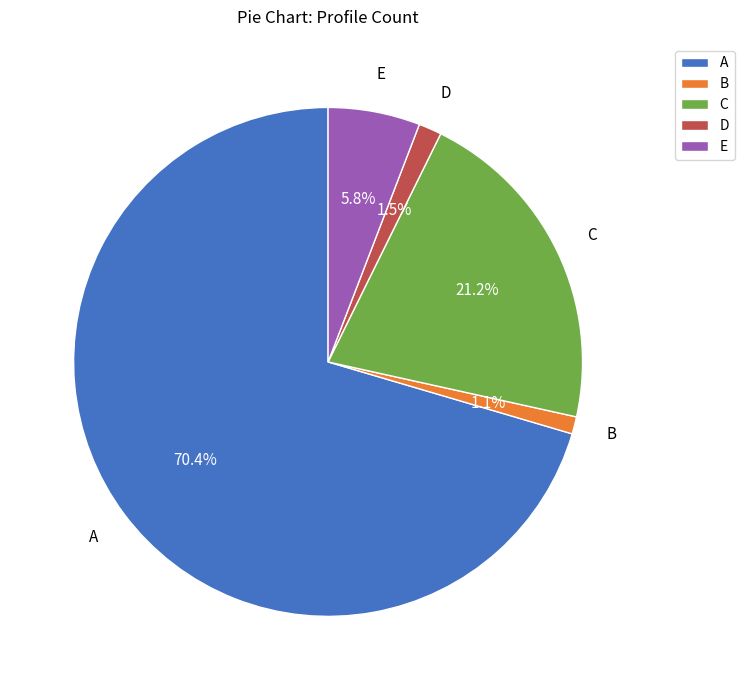

Which slice is the largest?

A